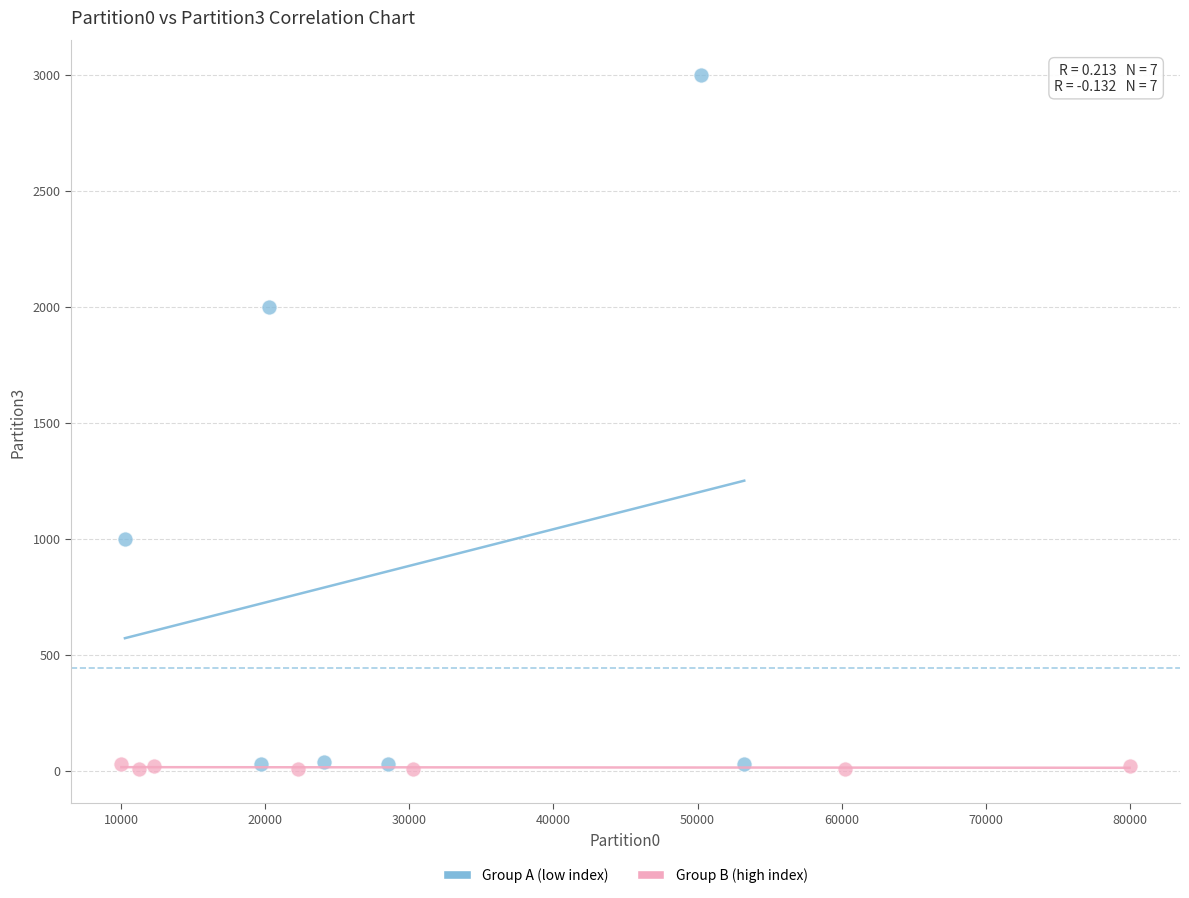

Which series has the largest Y range (max minus min)?

Group A (low index)